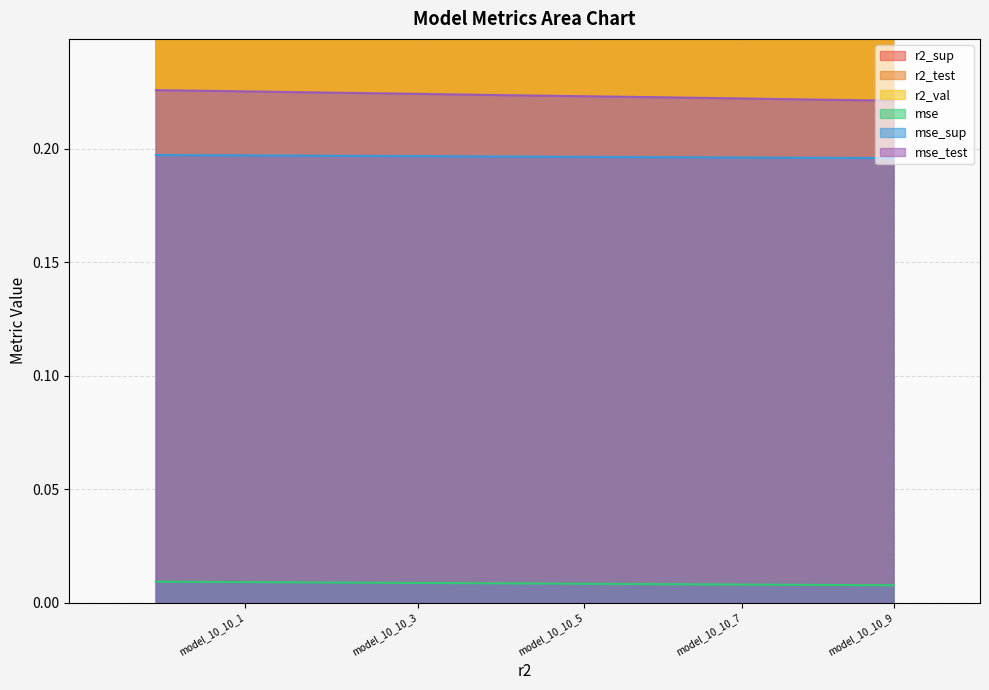

What is the maximum value for r2_test?

0.7